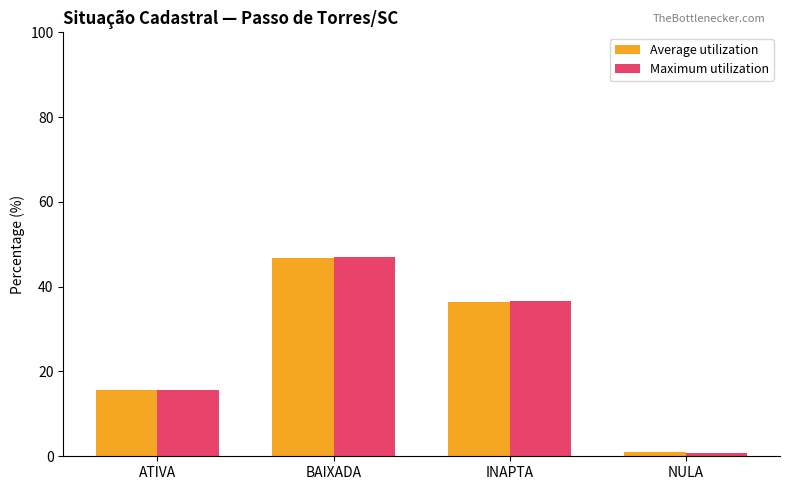

What is the sum of the Average utilization values at INAPTA and ATIVA?

52.1